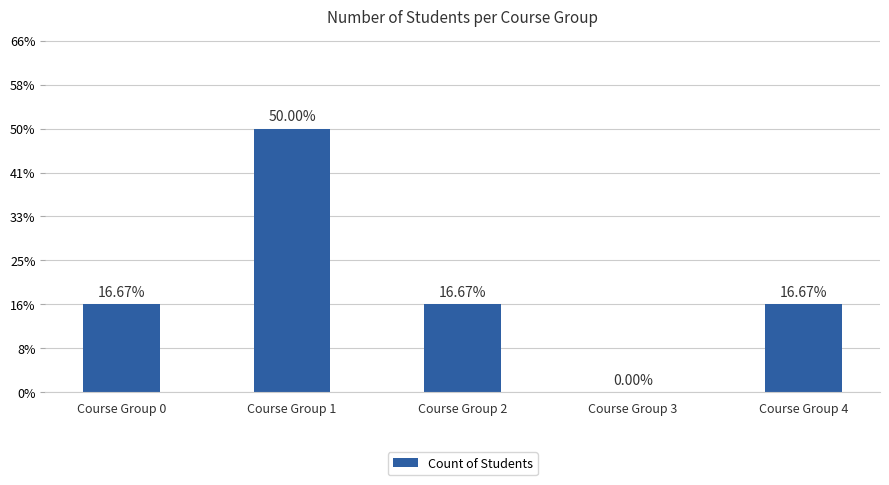

At which label does the data first exceed 1?

Course Group 1